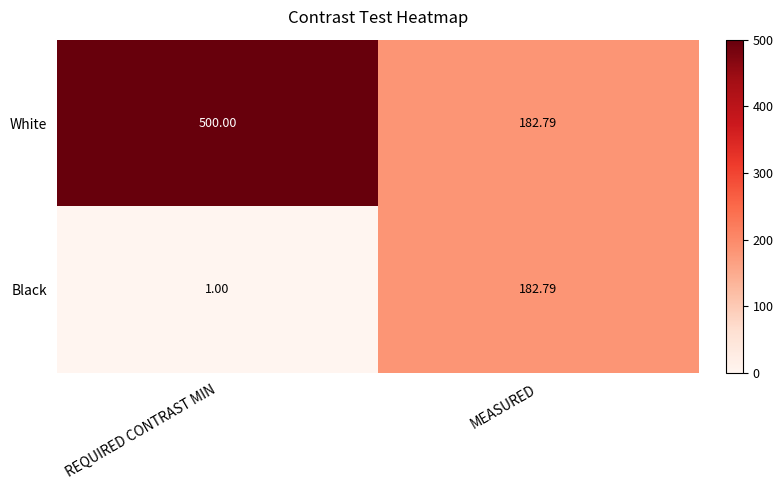

Rank the series by their maximum value, from highest to lowest.

White, Black